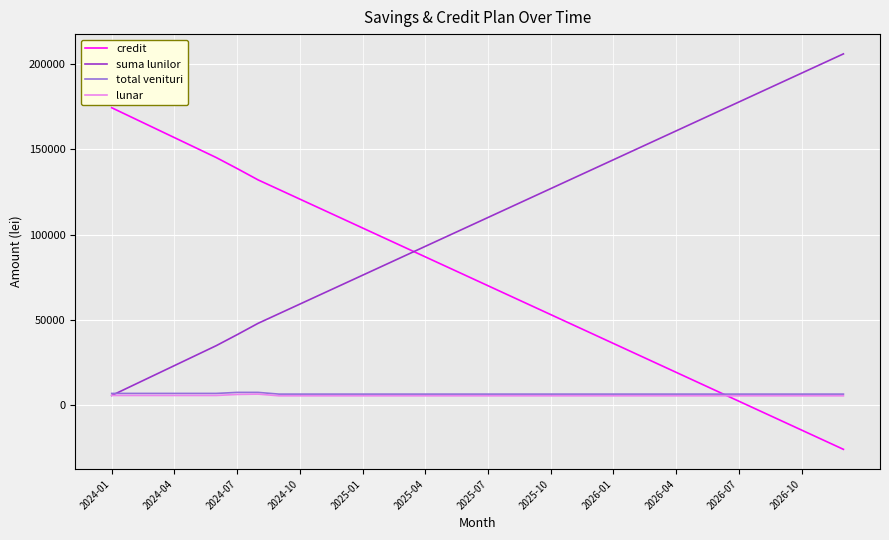

Which series ends up on top after the final intersection of suma lunilor and credit?

suma lunilor